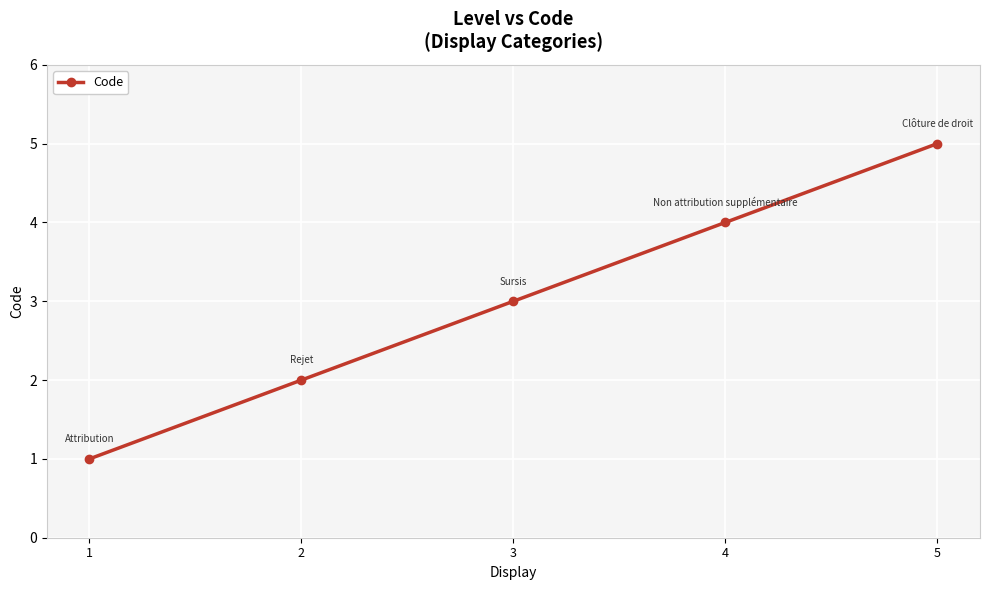

Is it true that the value at 3 is 3?

True